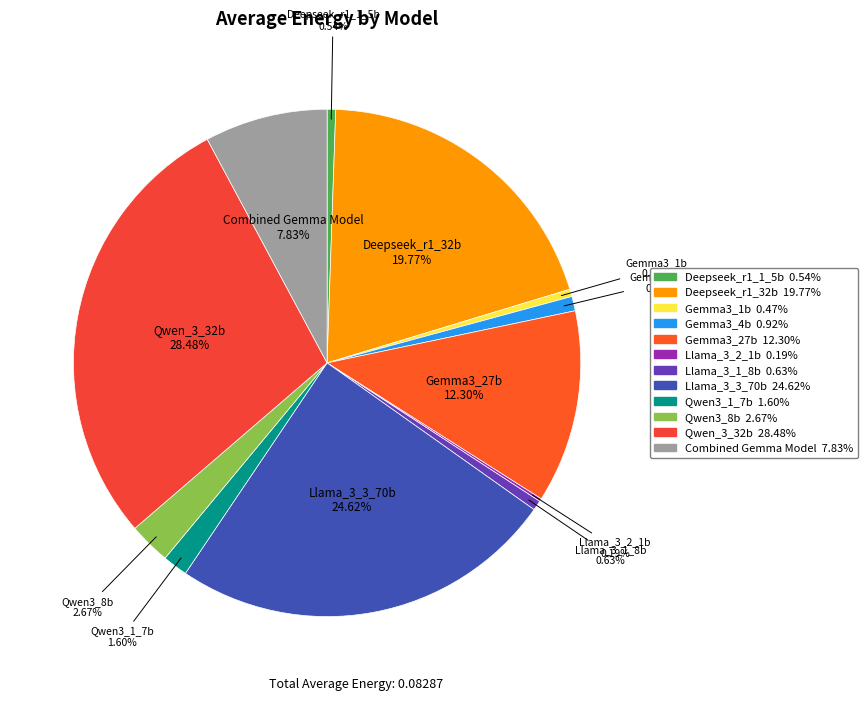

Do Combined Gemma Model and Deepseek_r1_1_5b together represent more than half of the pie?

No